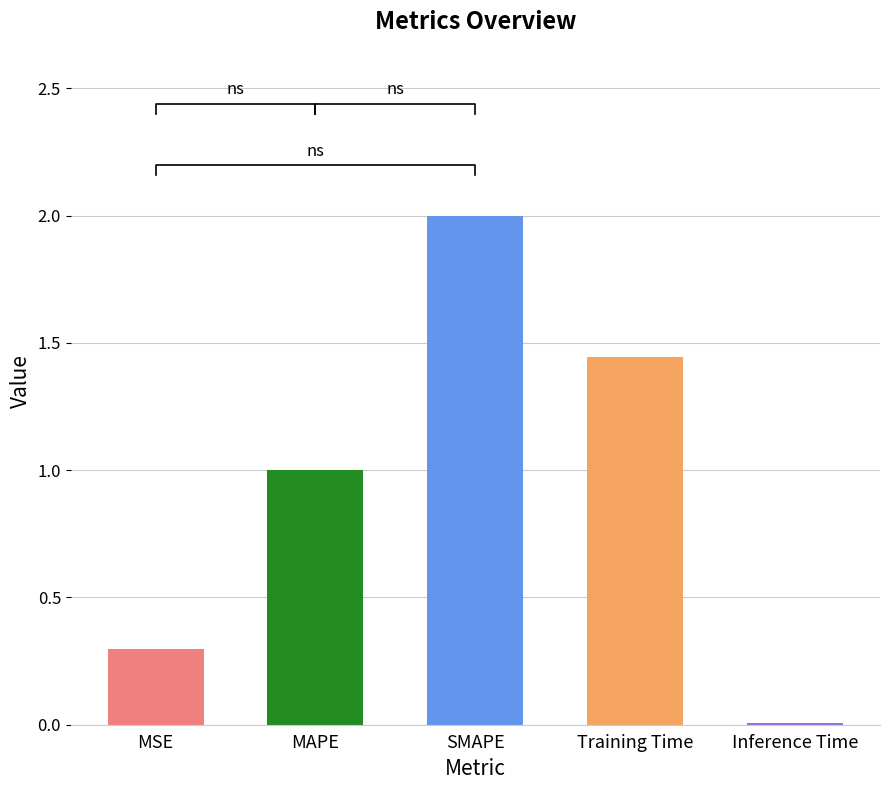

Count the number of data series in this chart.

1